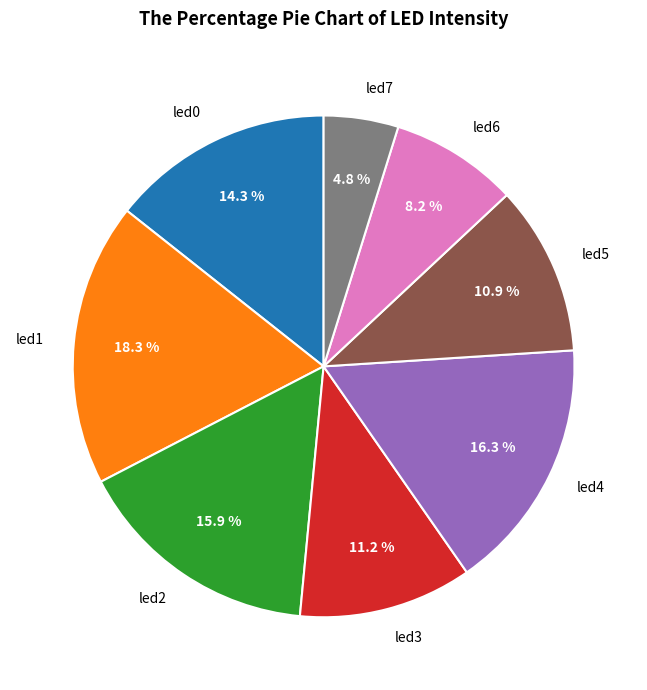

Is led2 the majority of the pie?

No